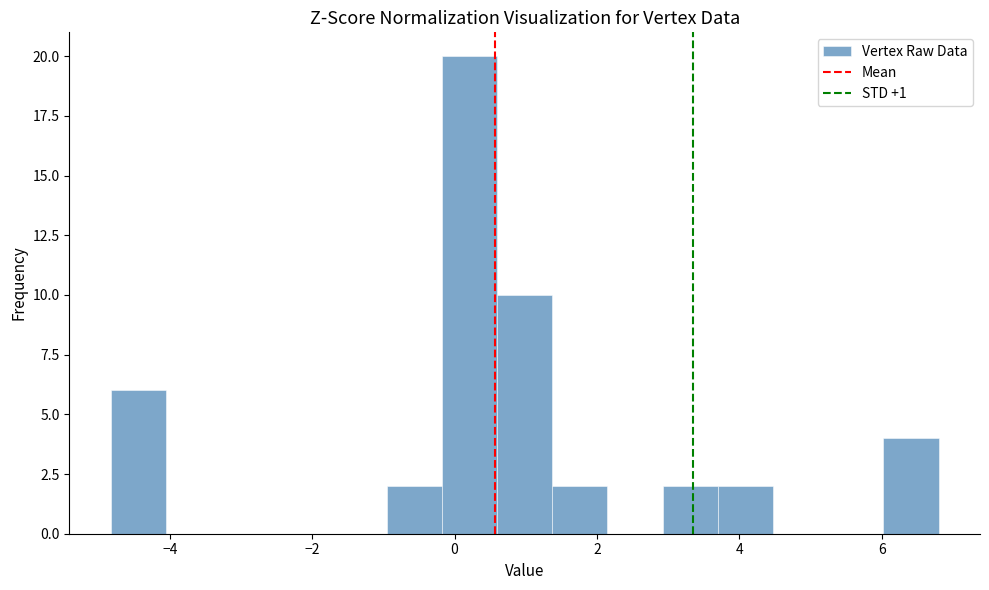

Around what value on the x-axis is the tallest bar? Give the approximate position of its centre, as read against the axis.

0.2